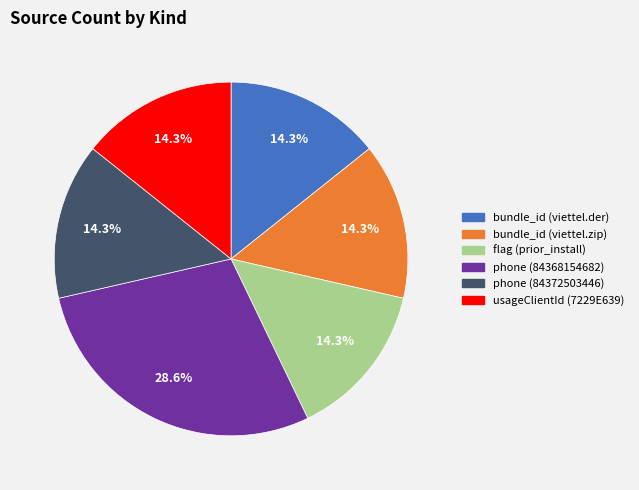

Is there a majority slice in this chart?

No